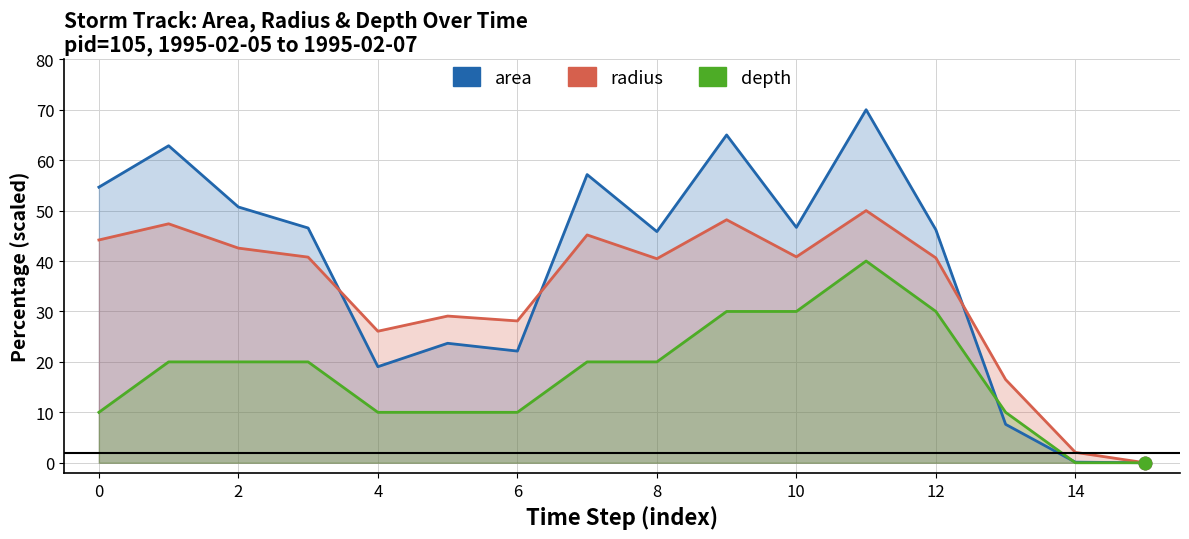

Which series reaches the minimum Y coordinate?

area